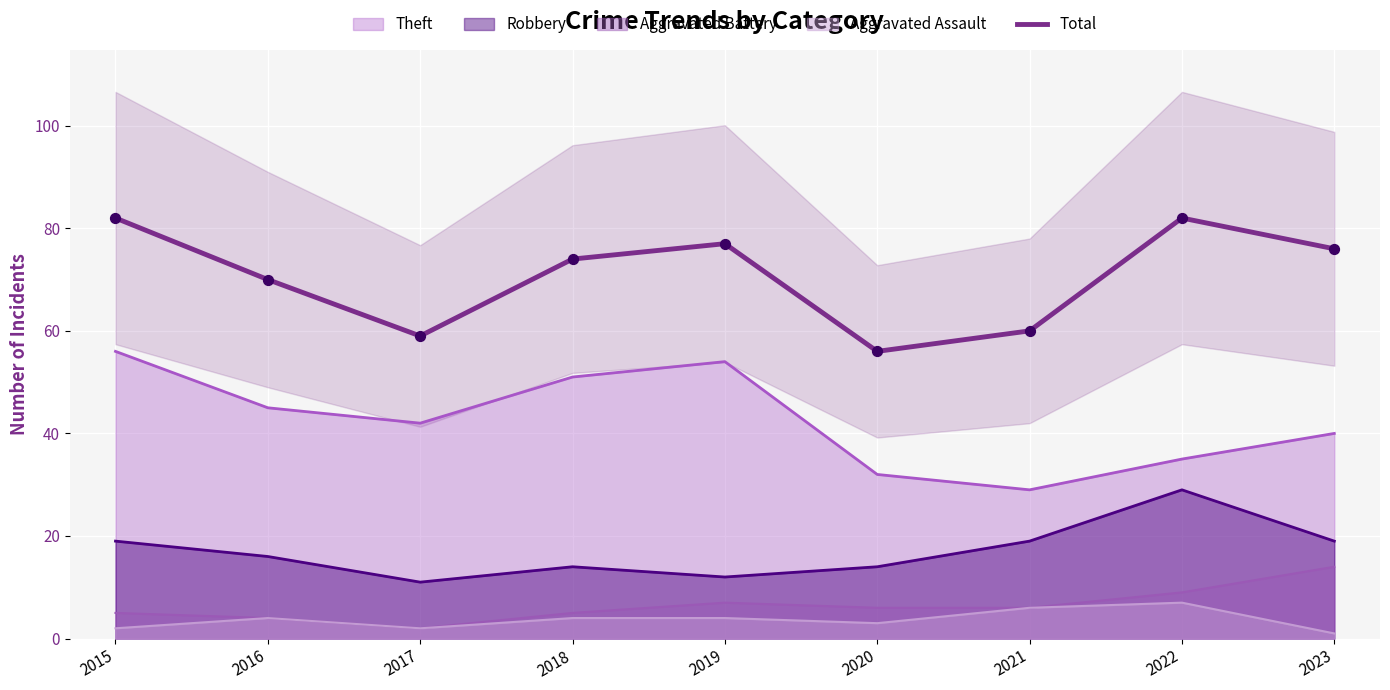

What is the change in value from 2019 to 2020?

-21